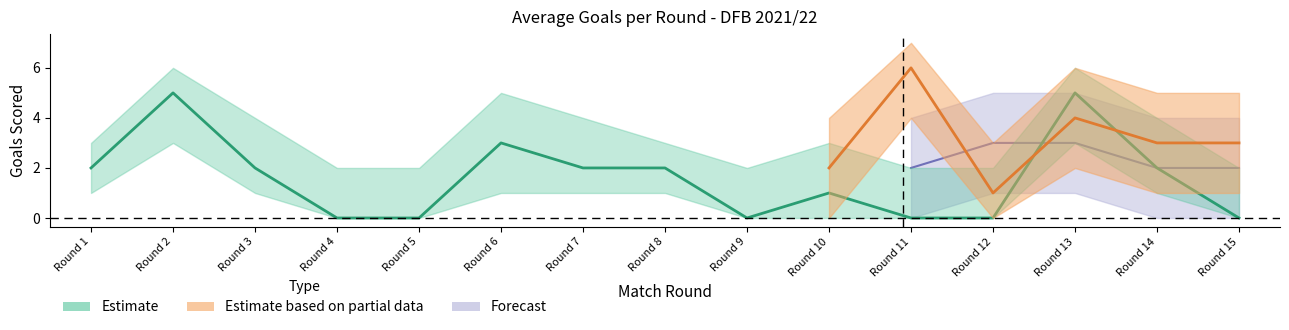

At which label does the data first exceed 2?

Round 2